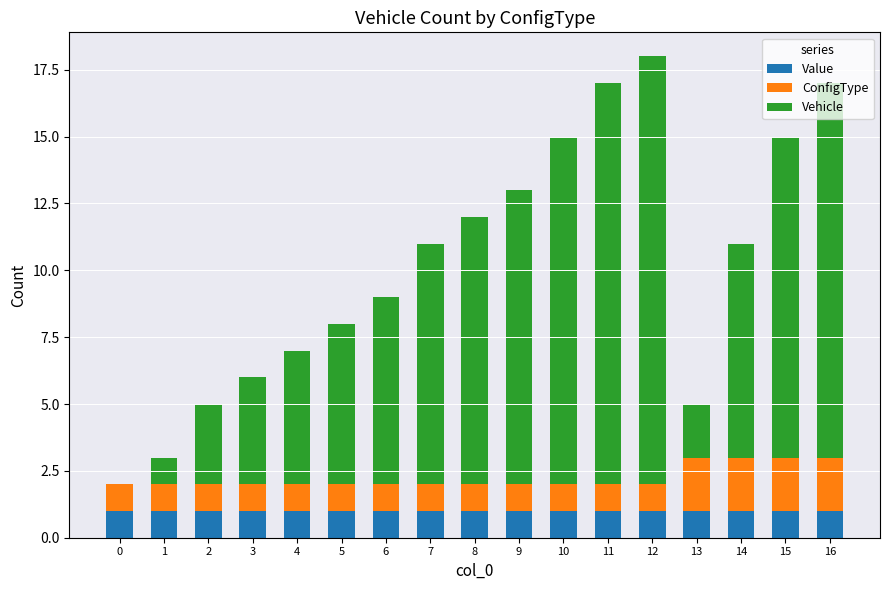

What is the total value across all series at 6?

9